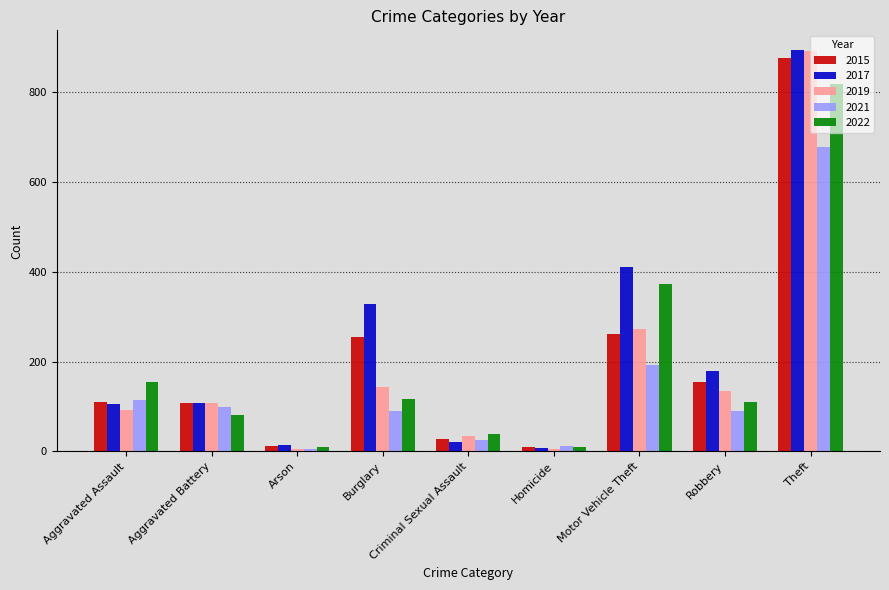

What is the sum of all 2019 values?

1687